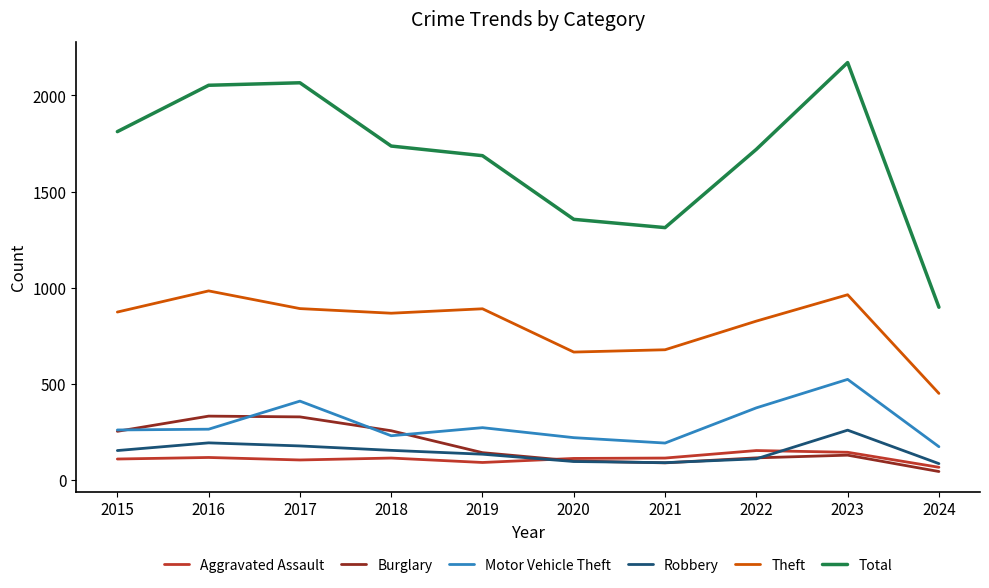

True or false: Robbery and Total intersect in this chart.

False